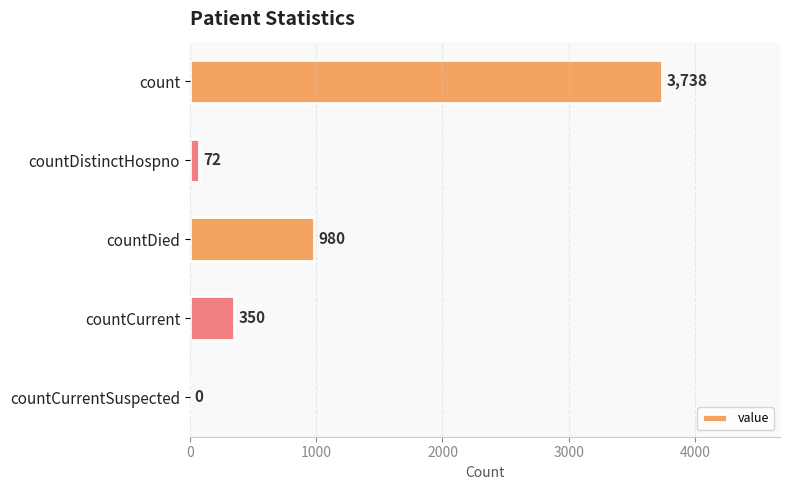

Does the chart contain stacked bars?

No